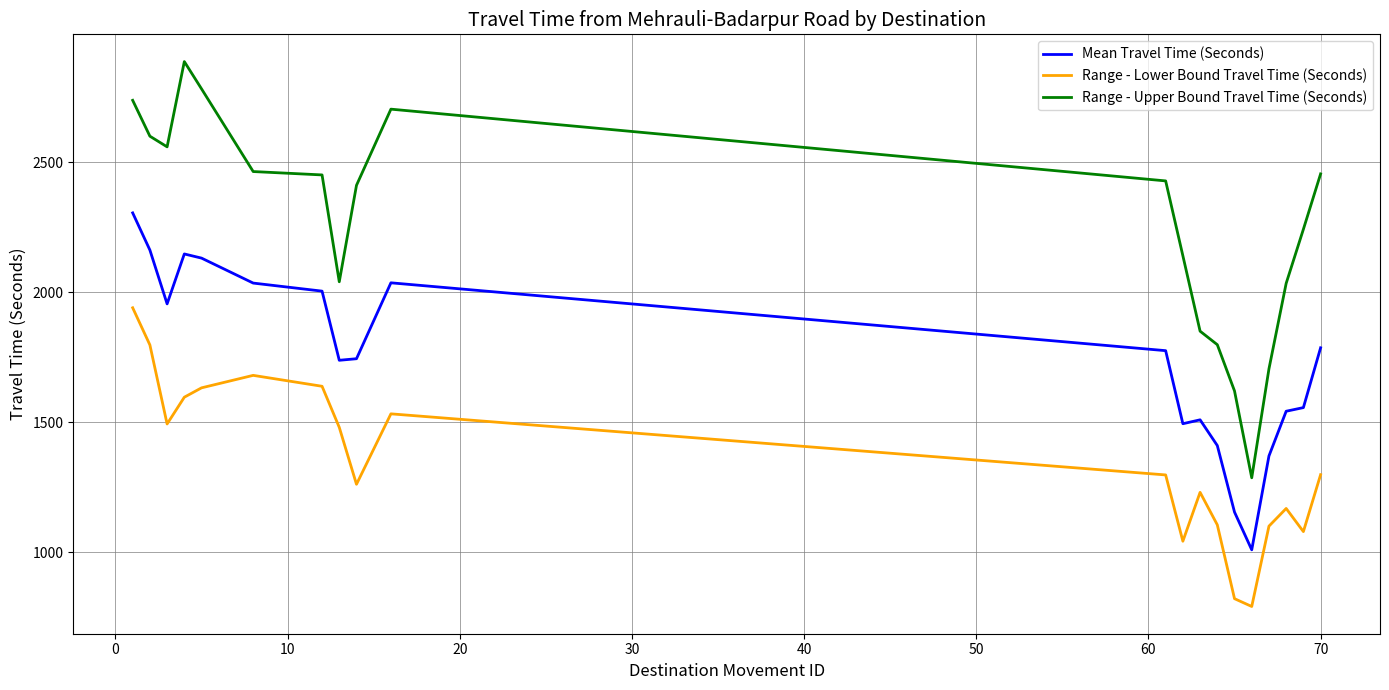

True or false: Range - Lower Bound Travel Time (Seconds) and Range - Upper Bound Travel Time (Seconds) cross at least once.

False